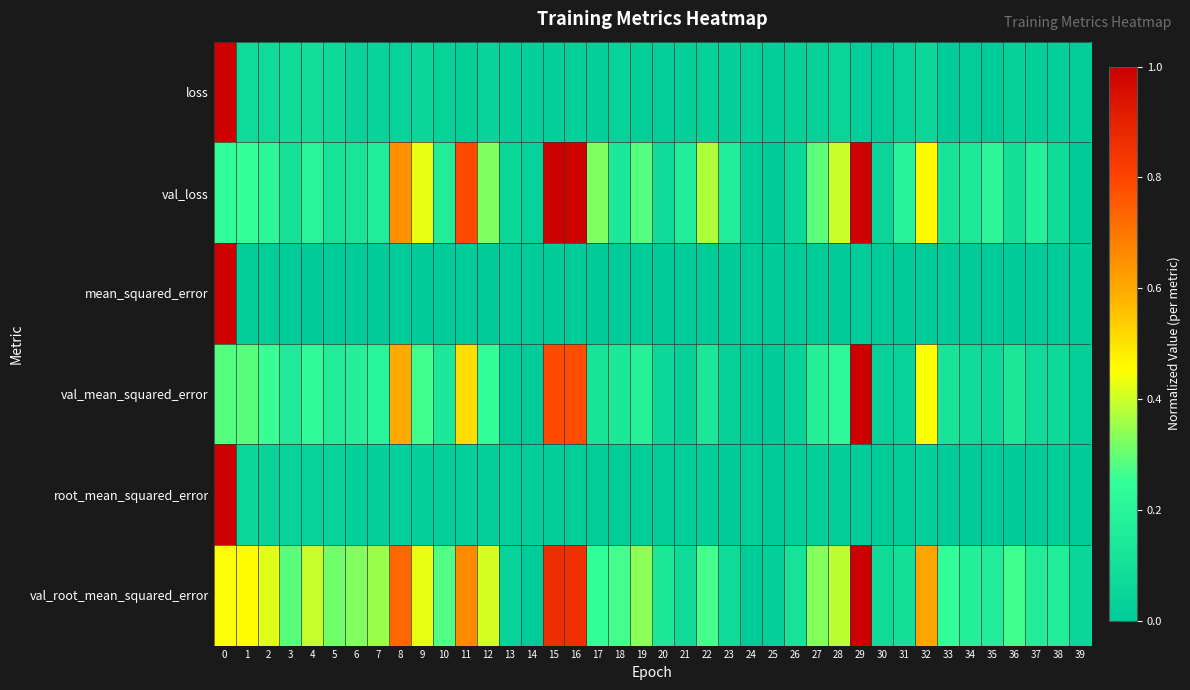

Which series has the widest spread of values?

loss